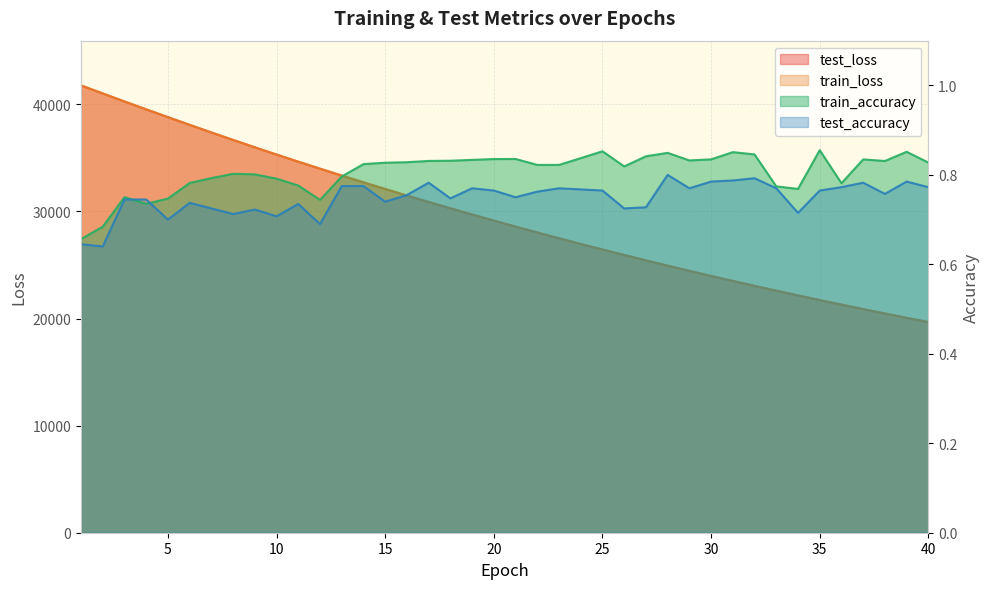

Between 1 and 7, which series saw the biggest shift?

train_loss